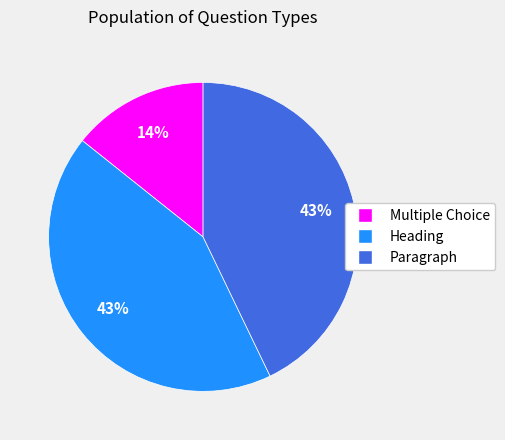

Is Paragraph the majority of the pie?

No